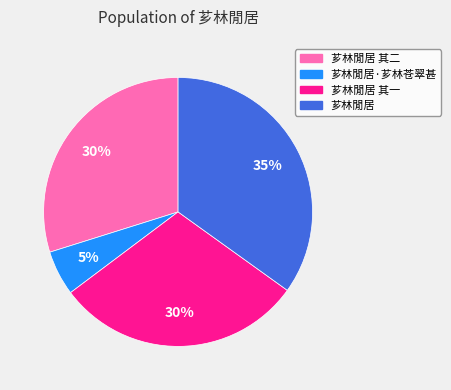

To the nearest percent, what portion does 芗林閒居 represent?

35%